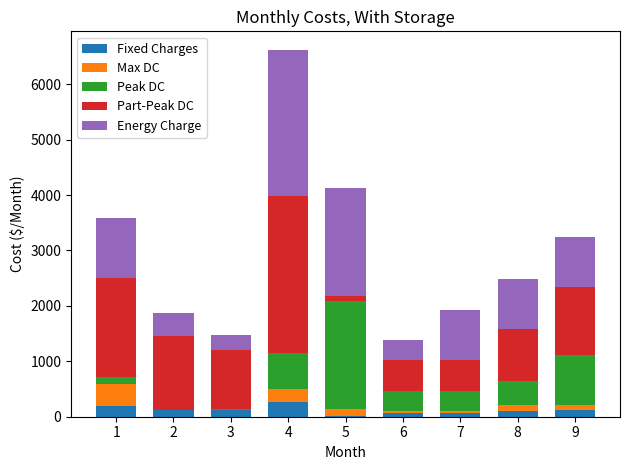

At which category is the sum across all series the highest?

4